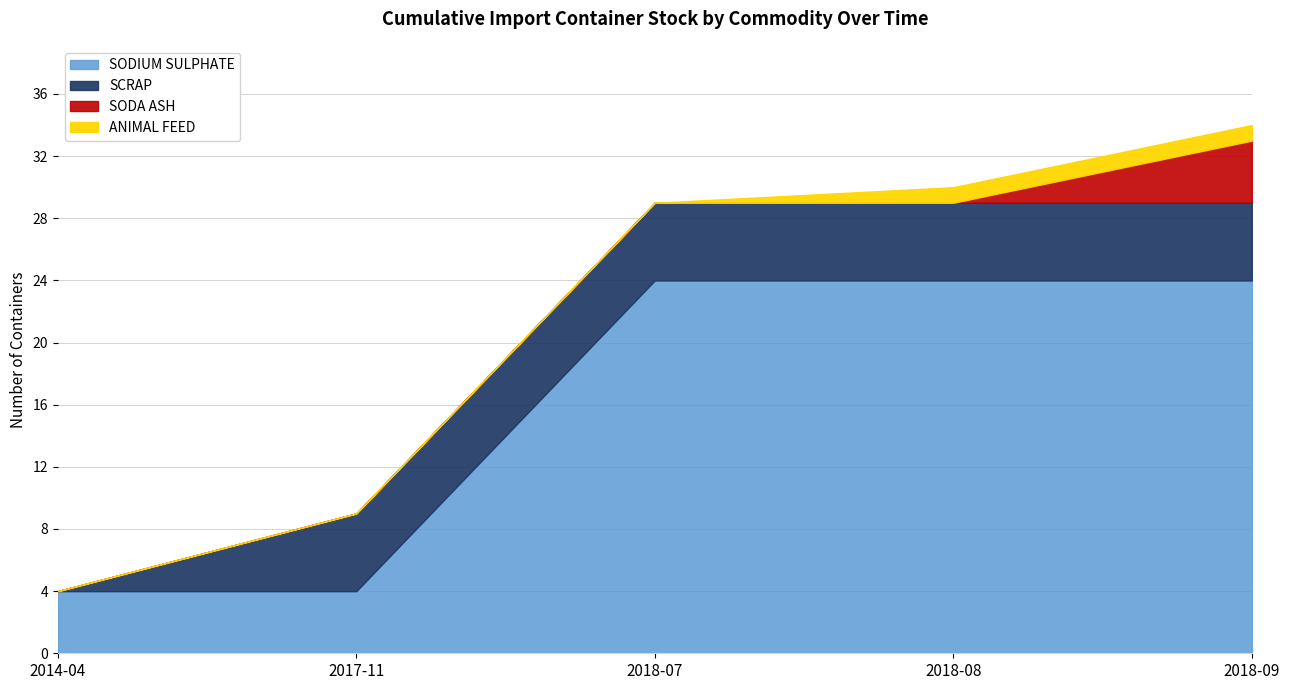

What are all the series names shown in the legend?

SODIUM SULPHATE, SCRAP, SODA ASH, ANIMAL FEED